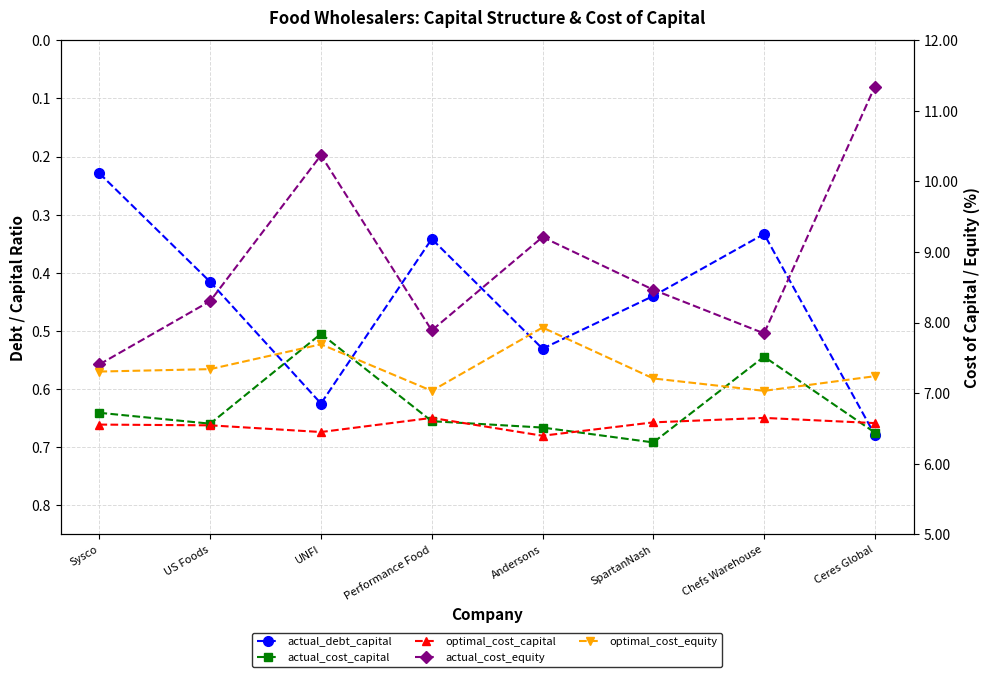

Count the actual_cost_capital values in the range 6 to 7.

6